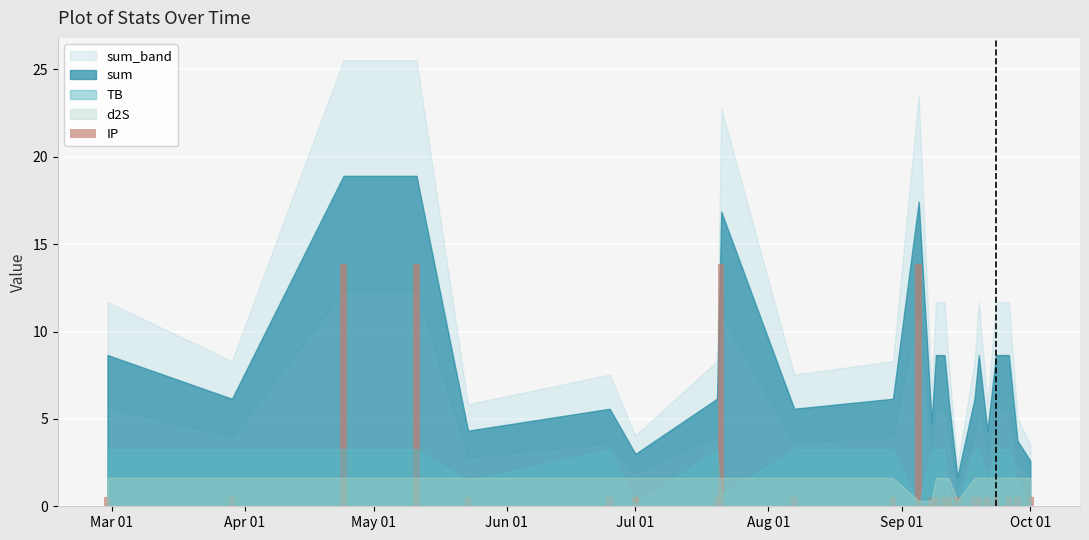

What is the maximum value shown in the chart?

13.9